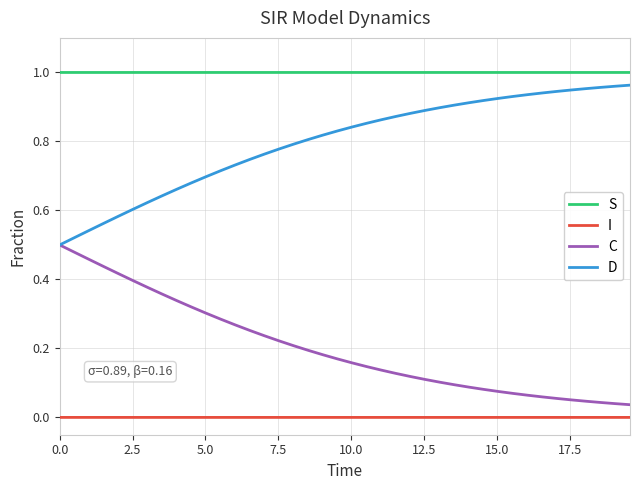

List the series in order of their overall mean, highest first.

S, D, C, I